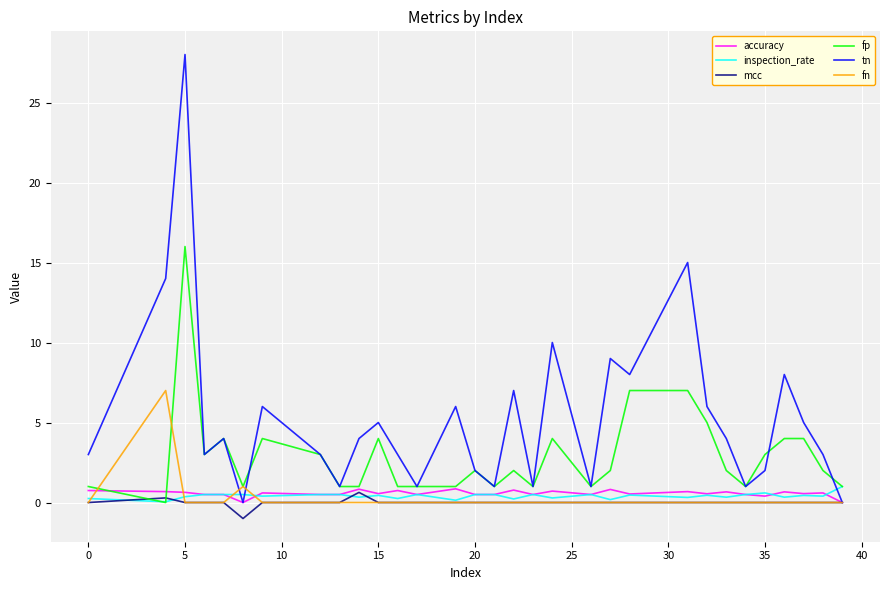

What is the smallest value displayed?

-1.0